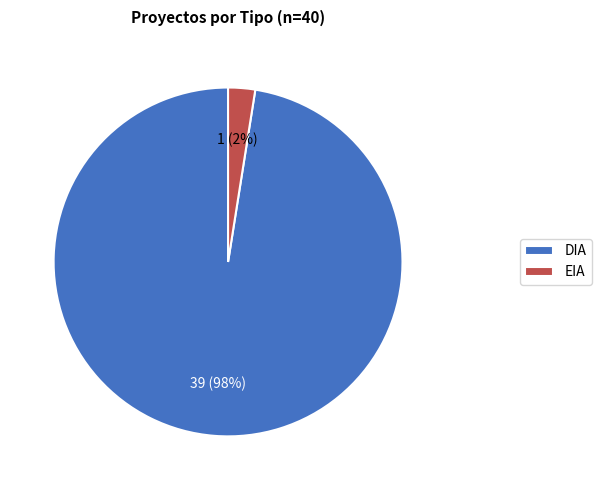

Between DIA and EIA, which is larger?

DIA